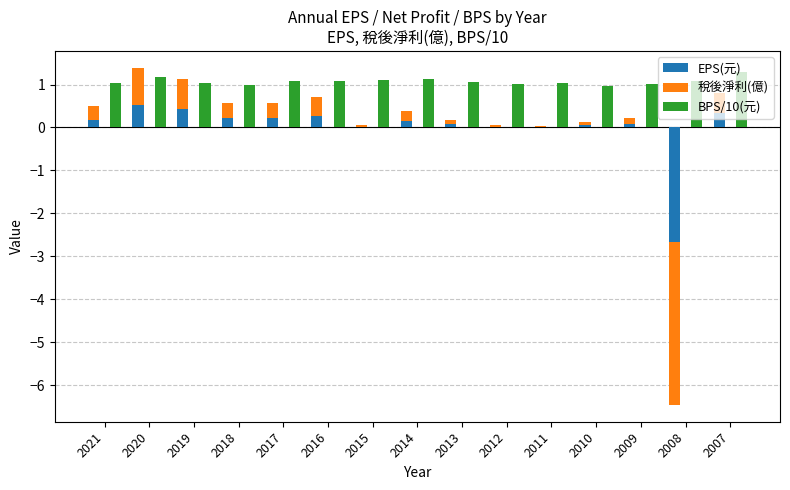

At which label is EPS(元) closest to -1?

2011